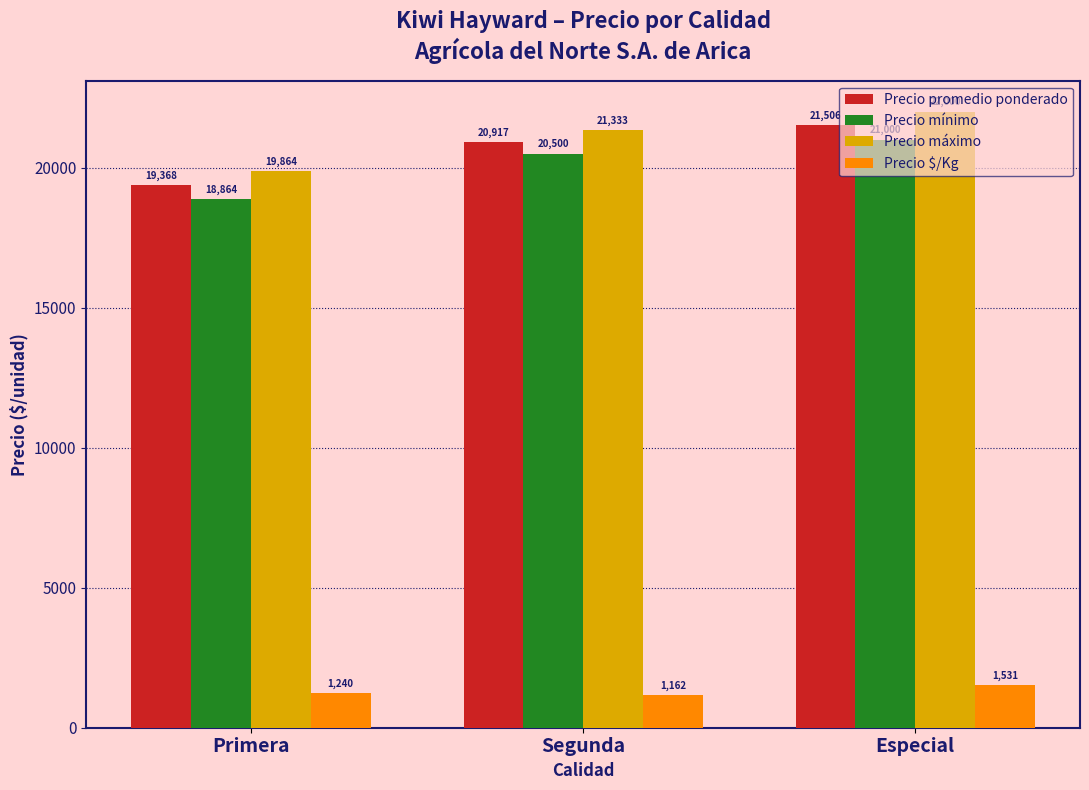

Where is Precio mínimo nearest to the value 19932?

Segunda